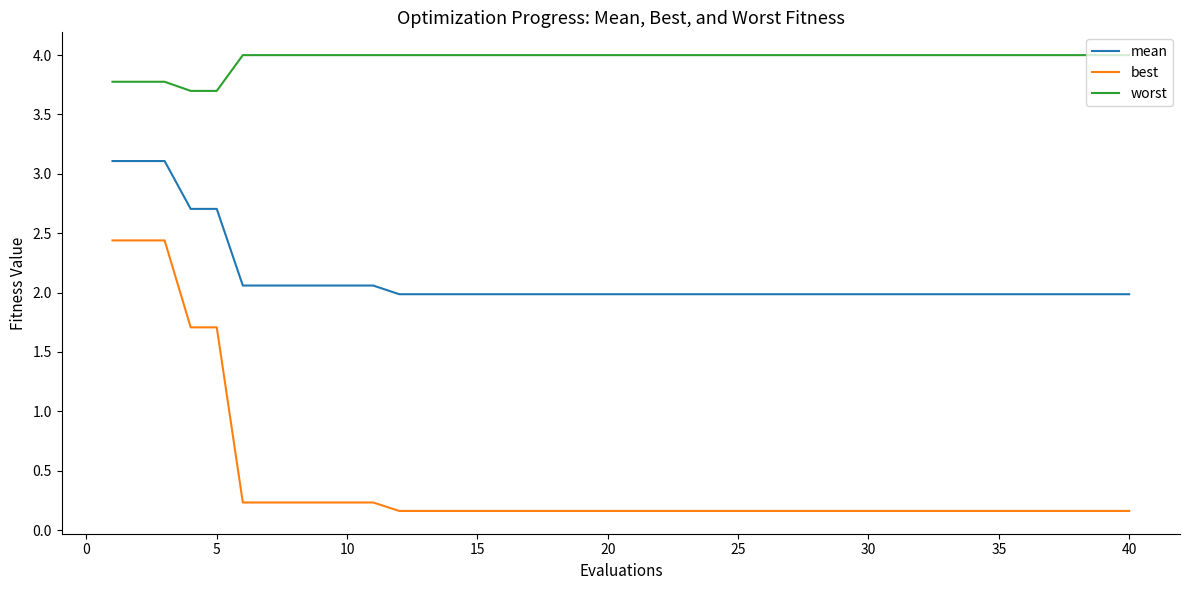

What is the maximum value for best?

2.4